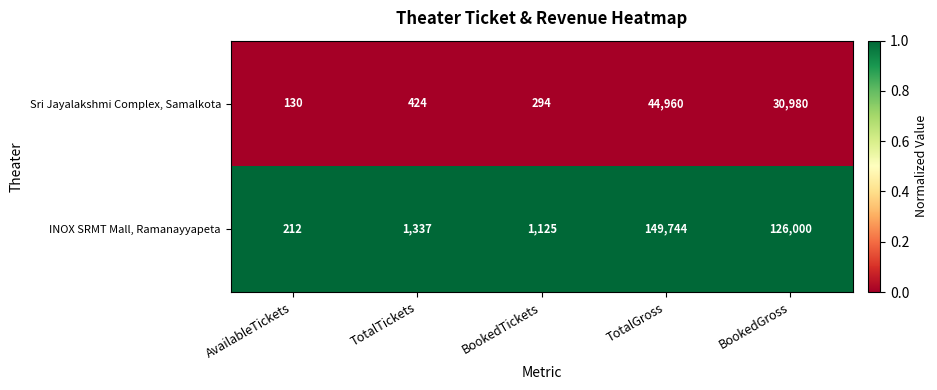

The INOX SRMT Mall, Ramanayyapeta series shows 67650 at TotalGross. True or false?

False